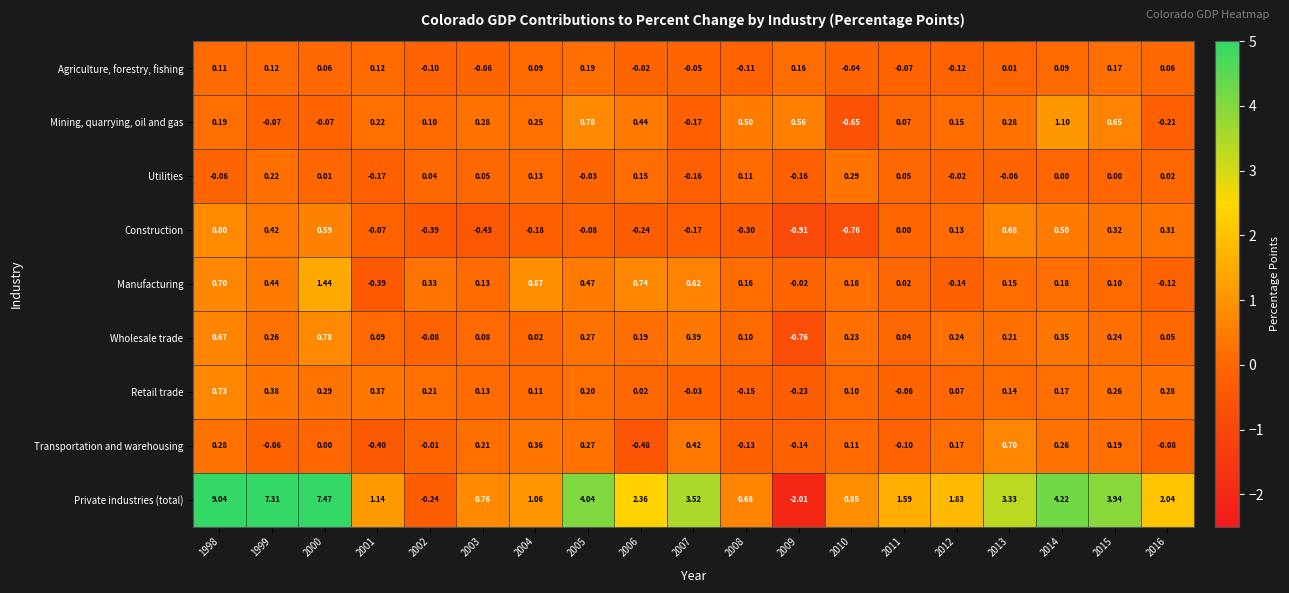

Rank the series by their maximum value, from lowest to highest.

Agriculture, forestry, fishing, Utilities, Transportation and warehousing, Retail trade, Wholesale trade, Construction, Mining, quarrying, oil and gas, Manufacturing, Private industries (total)